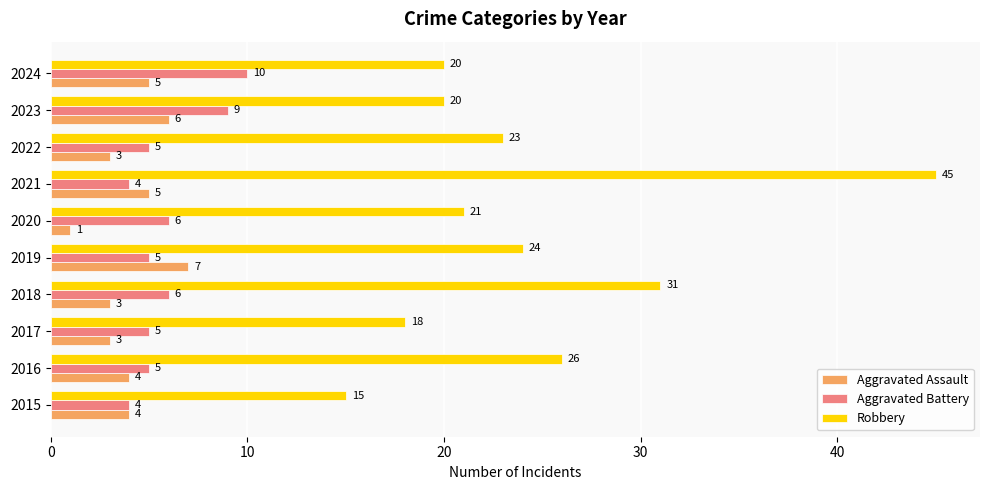

Is it true that Aggravated Battery equals 2 at 2021?

False